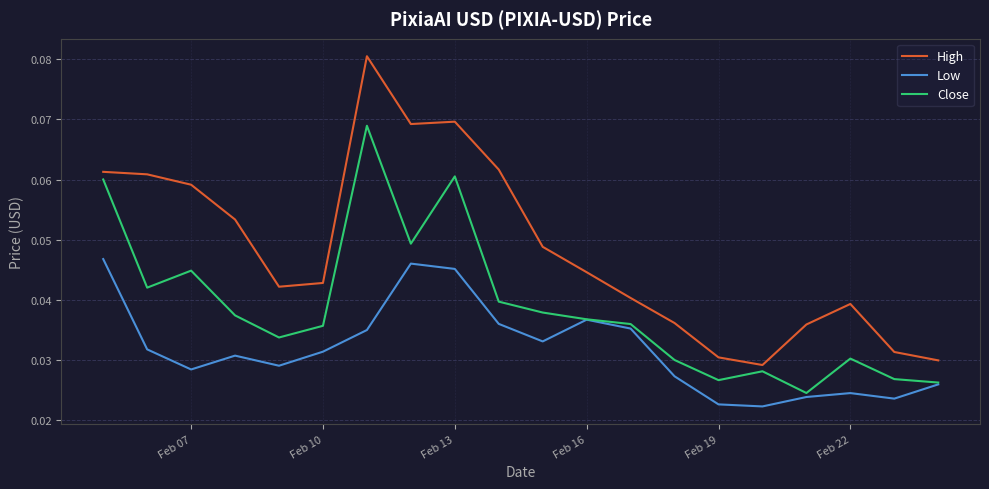

True or false: High and Low cross at least once.

False